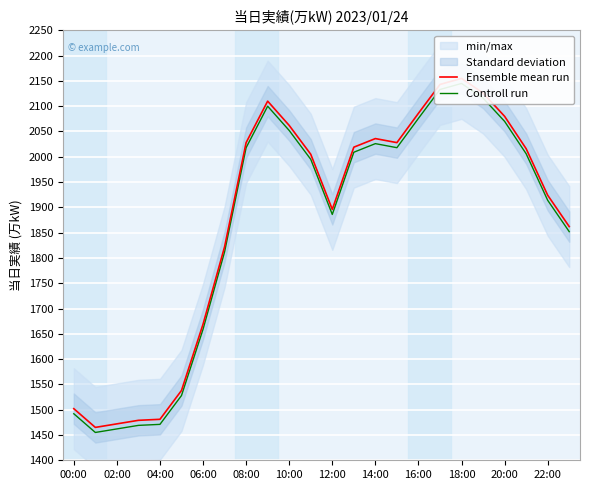

What is the approximate value of Ensemble mean run at 23, to the nearest 100?

1900